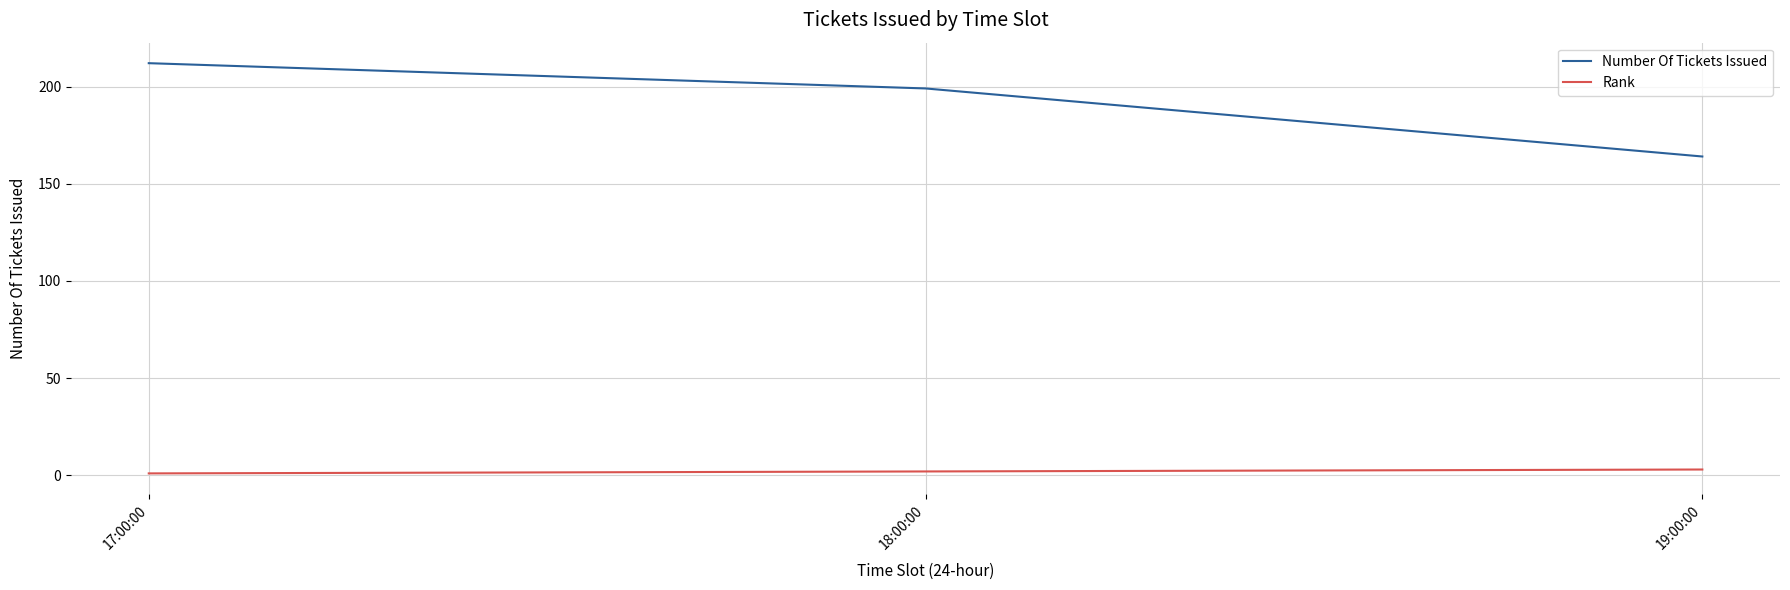

The Number Of Tickets Issued series shows 91 at 17:00:00. True or false?

False